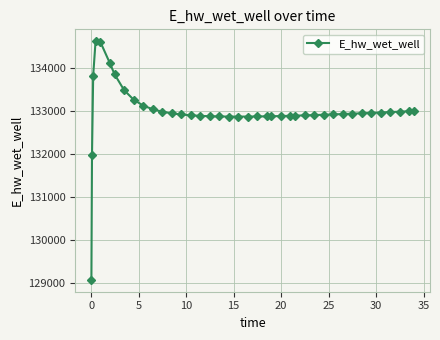

What is the difference between the maximum and minimum values?

5556.3